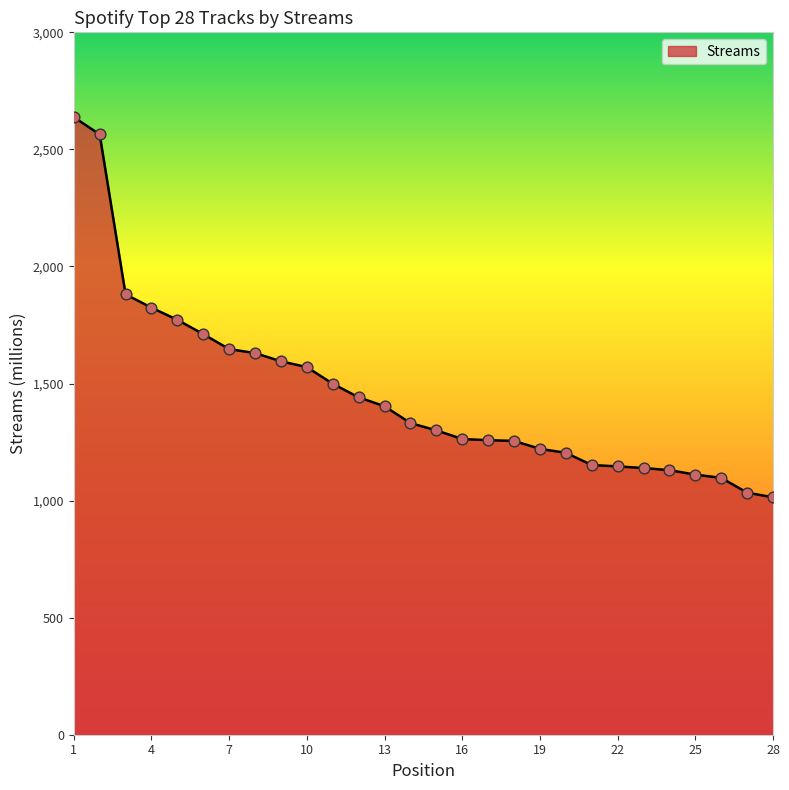

What is the difference between the maximum and minimum values?

1624